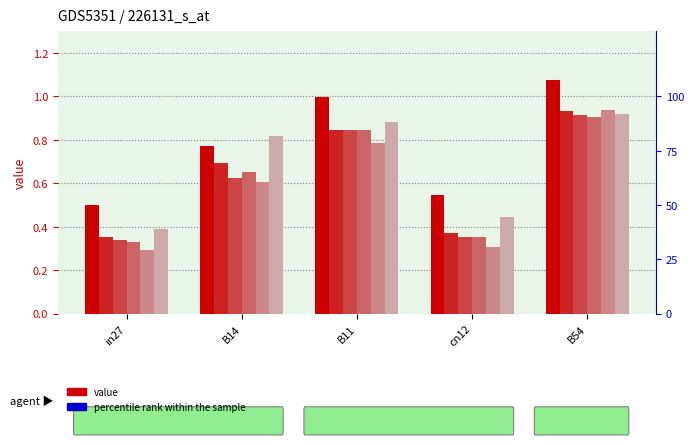

What is the smallest value displayed?

0.3